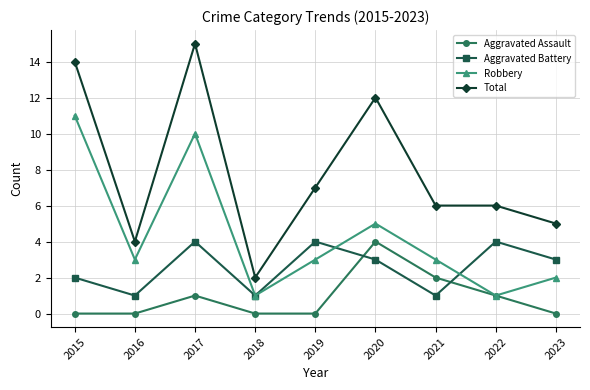

At which category is the sum across all series the highest?

2017